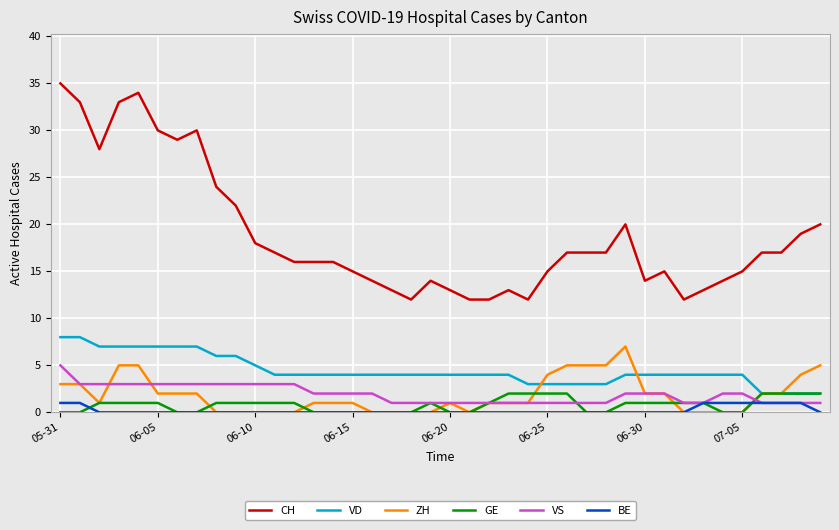

What is the sum of all VS values?

77